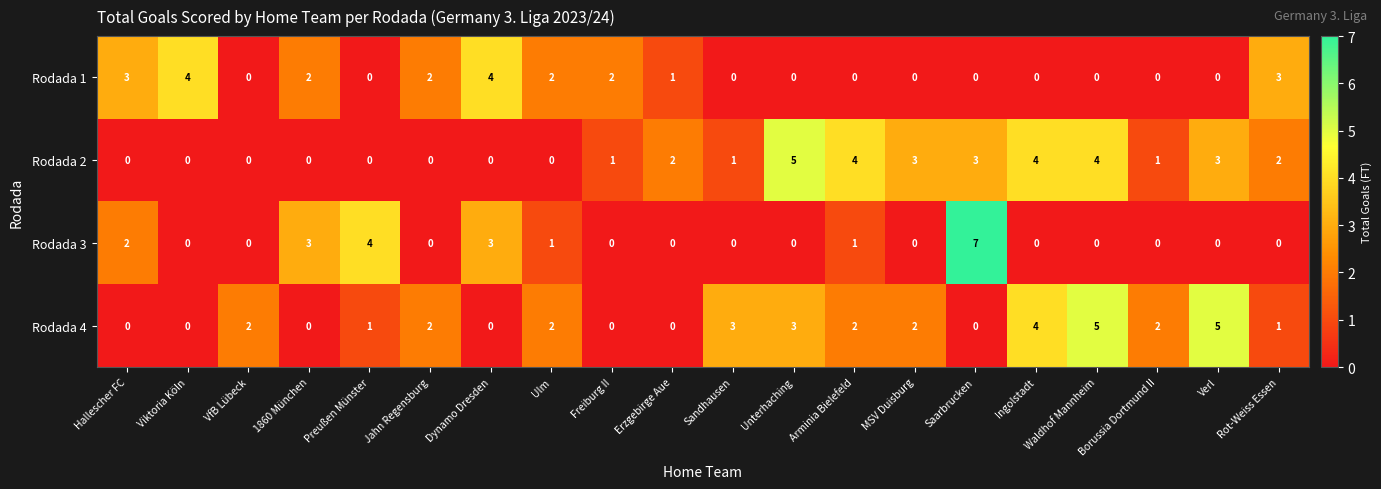

The value of Rodada 2 at Ulm is -3. True or false?

False